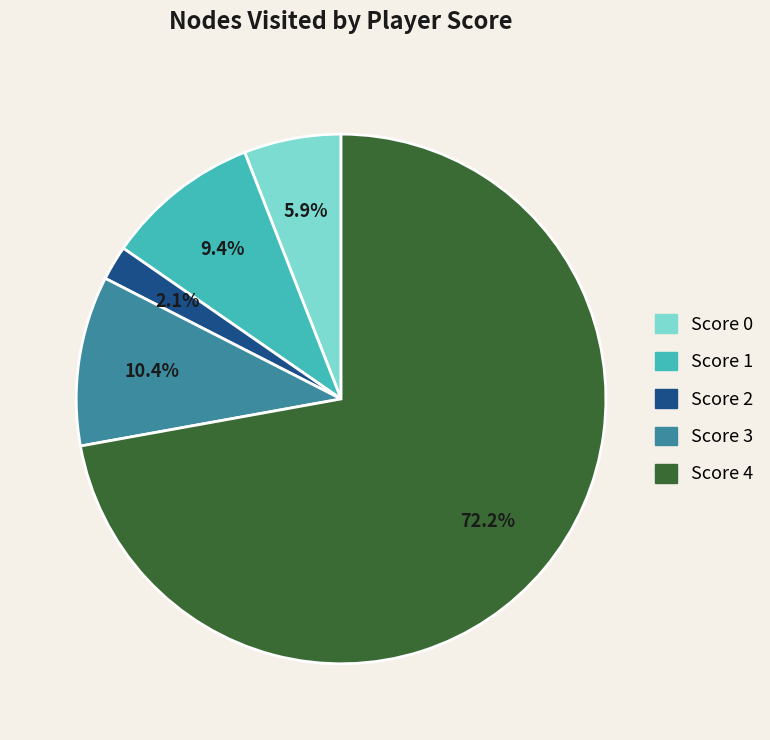

Does any single category account for the majority?

Yes